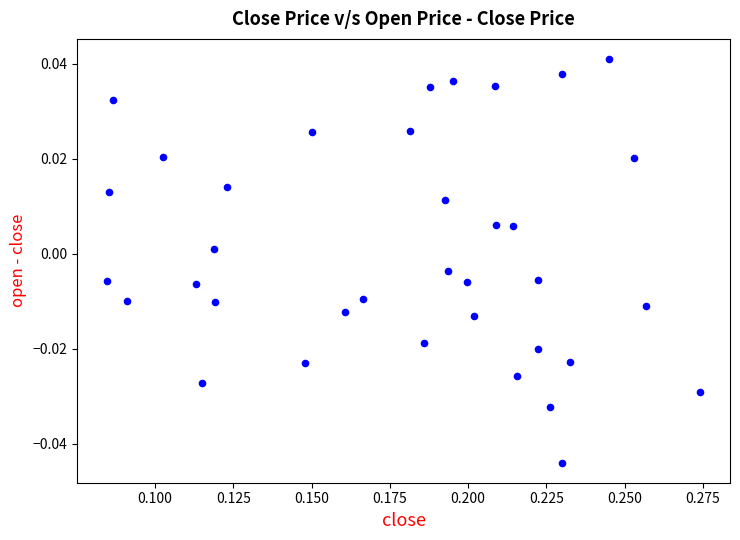

How many points are shown in the scatter plot?

36